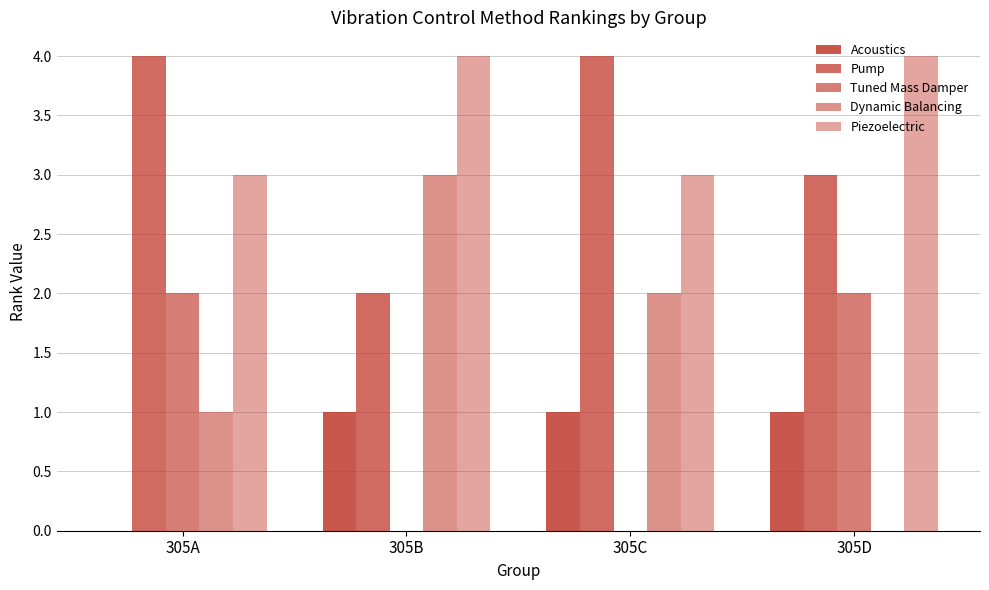

Is it true that Piezoelectric equals 5.3 at 305B?

False